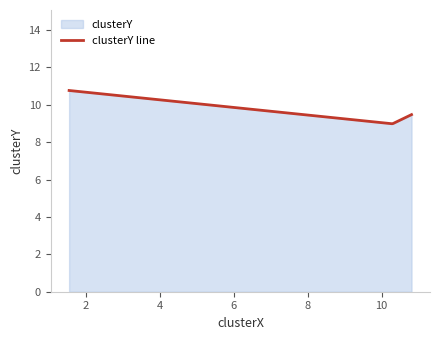

What is the smallest value displayed?

9.0